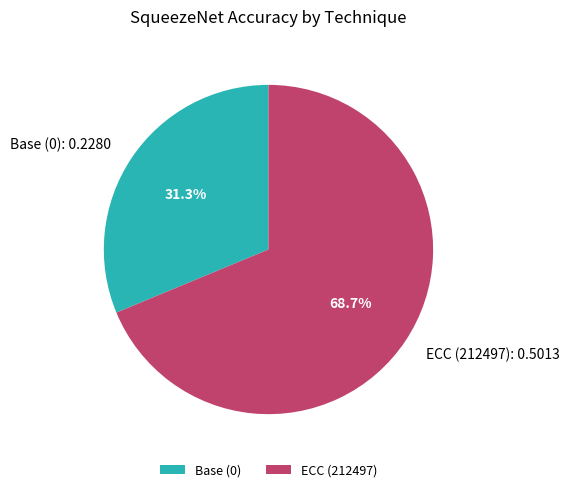

Rank the categories by value from highest to lowest.

ECC (212497), Base (0)